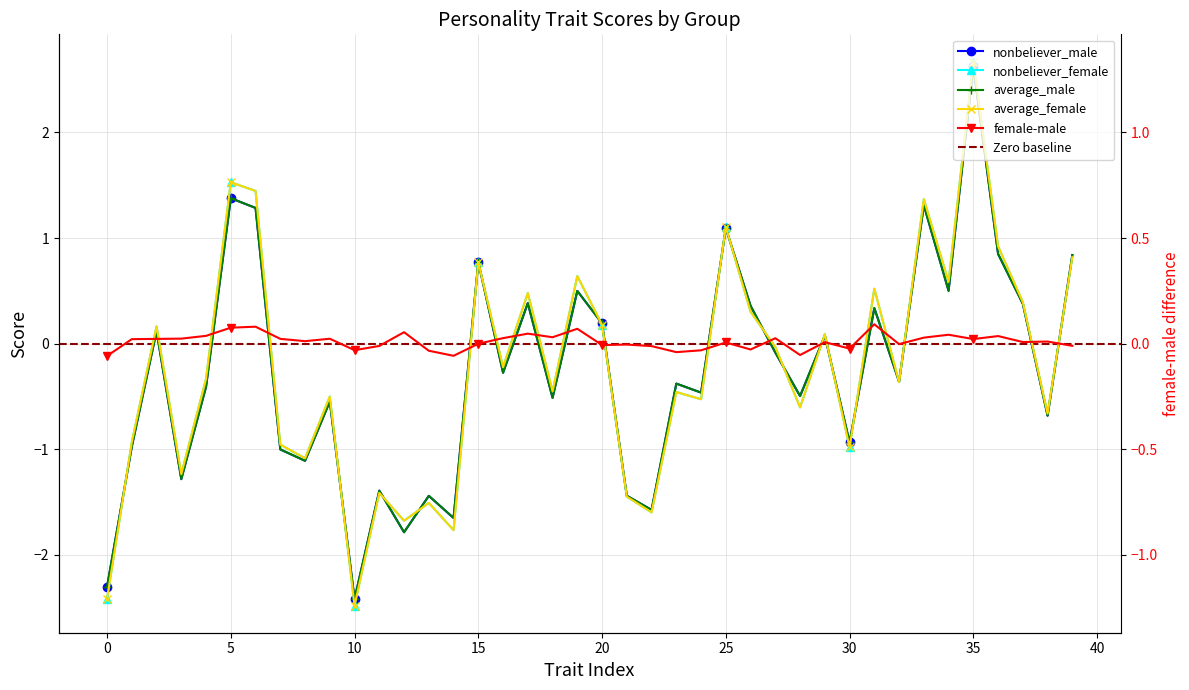

Reading right to left, list all the values displayed in this chart.

nonbeliever_male: 0.8	-0.7	0.4	0.8	2.6	0.5	1.3	-0.4	0.3	-0.9	0.1	-0.5	-0.1	0.4	1.1	-0.5	-0.4	-1.6	-1.4	0.2	0.5	-0.5	0.4	-0.3	0.8	-1.7	-1.4	-1.8	-1.4	-2.4	-0.5	-1.1	-1.0	1.3	1.4	-0.4	-1.3	0.1	-1.0	-2.3
nonbeliever_female: 0.8	-0.7	0.4	0.9	2.7	0.6	1.4	-0.4	0.5	-1.0	0.1	-0.6	-0.0	0.3	1.1	-0.5	-0.5	-1.6	-1.4	0.2	0.6	-0.5	0.5	-0.2	0.8	-1.8	-1.5	-1.7	-1.4	-2.5	-0.5	-1.1	-1.0	1.4	1.5	-0.3	-1.2	0.2	-0.9	-2.4
average_male: 0.8	-0.7	0.4	0.8	2.6	0.5	1.3	-0.4	0.3	-0.9	0.1	-0.5	-0.1	0.4	1.1	-0.5	-0.4	-1.6	-1.4	0.2	0.5	-0.5	0.4	-0.3	0.8	-1.7	-1.4	-1.8	-1.4	-2.4	-0.5	-1.1	-1.0	1.3	1.4	-0.4	-1.3	0.1	-1.0	-2.3
average_female: 0.8	-0.7	0.4	0.9	2.7	0.6	1.4	-0.4	0.5	-1.0	0.1	-0.6	-0.0	0.3	1.1	-0.5	-0.5	-1.6	-1.4	0.2	0.6	-0.5	0.5	-0.2	0.8	-1.8	-1.5	-1.7	-1.4	-2.5	-0.5	-1.1	-1.0	1.4	1.5	-0.3	-1.2	0.2	-0.9	-2.4
female-male: -0.0	0.0	0.0	0.1	0.0	0.1	0.1	-0.0	0.2	-0.0	0.0	-0.1	0.1	-0.1	0.0	-0.1	-0.1	-0.0	-0.0	-0.0	0.1	0.1	0.1	0.1	-0.0	-0.1	-0.1	0.1	-0.0	-0.1	0.0	0.0	0.0	0.2	0.2	0.1	0.0	0.0	0.0	-0.1